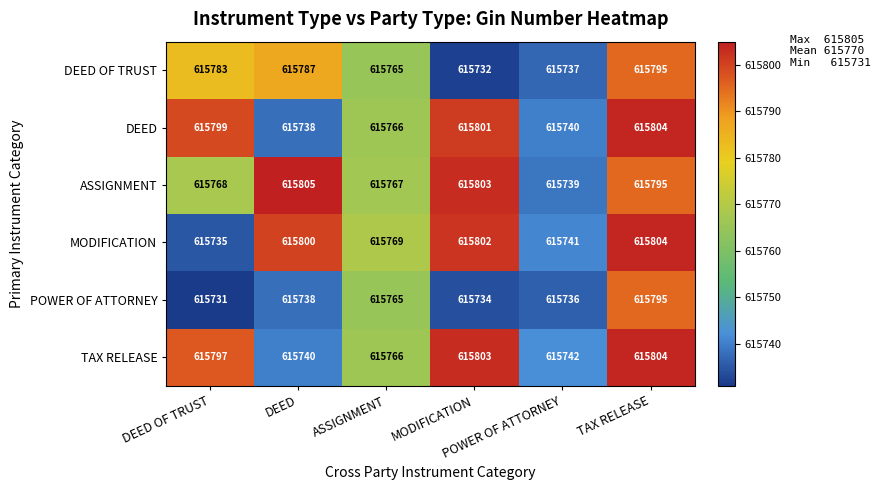

At how many categories does at least one series exceed 615756?

5